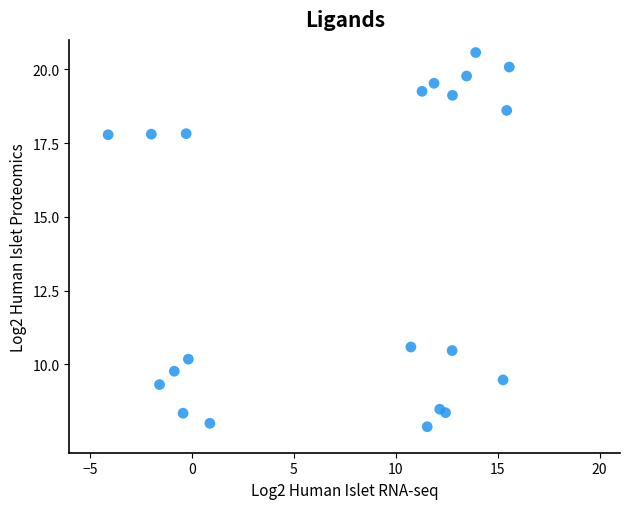

What is the range of Y values (max minus min)?

12.7